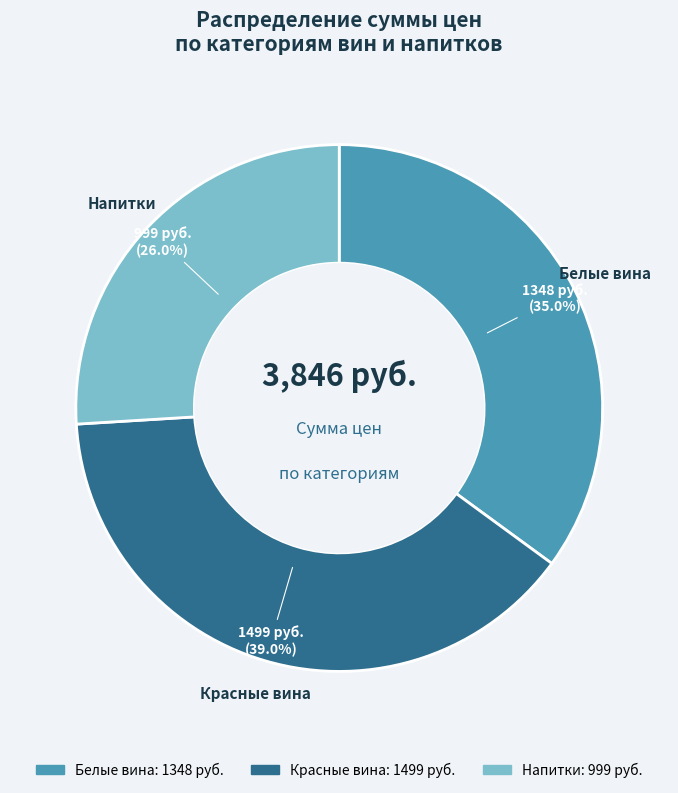

How many slices are in this pie chart?

3